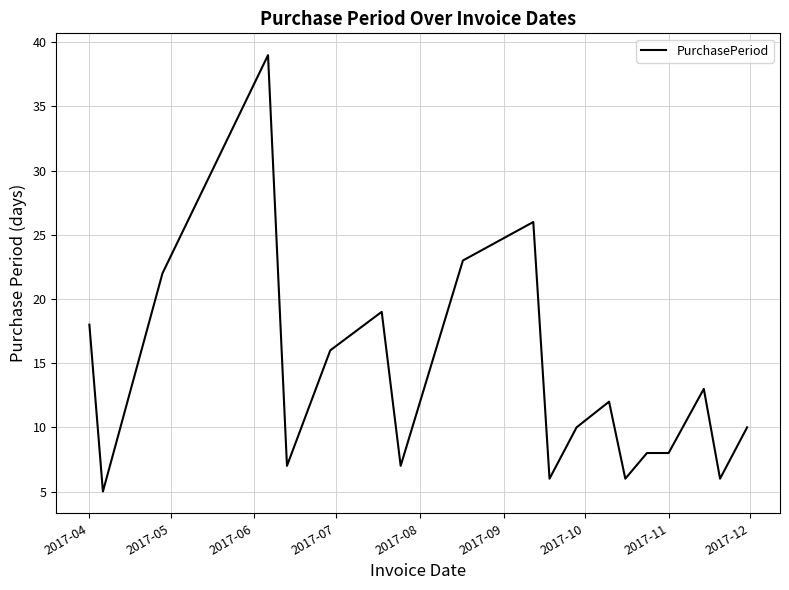

Does the chart display data point markers on the line(s)?

No